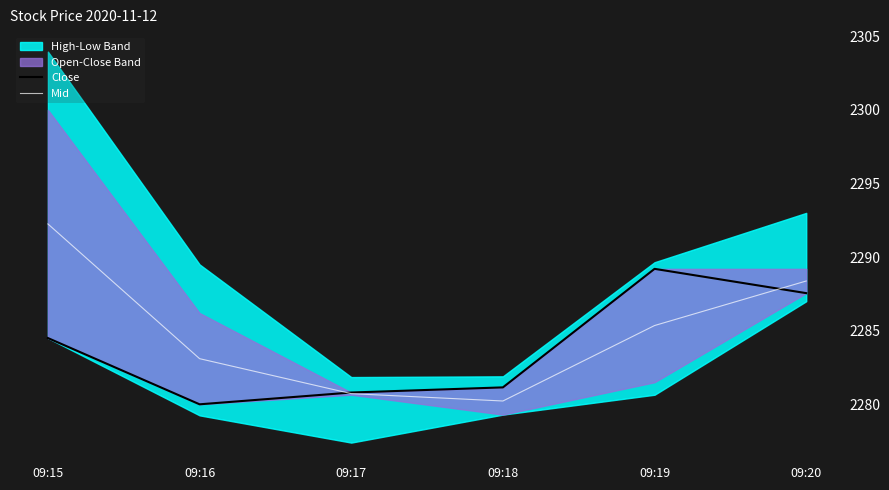

Which series has the largest total across all categories?

Mid